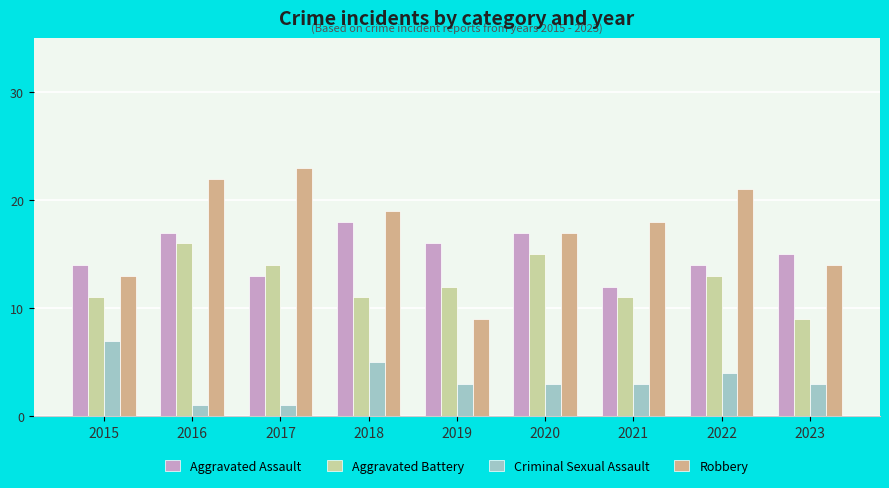

The Robbery series shows 14 at 2023. True or false?

True